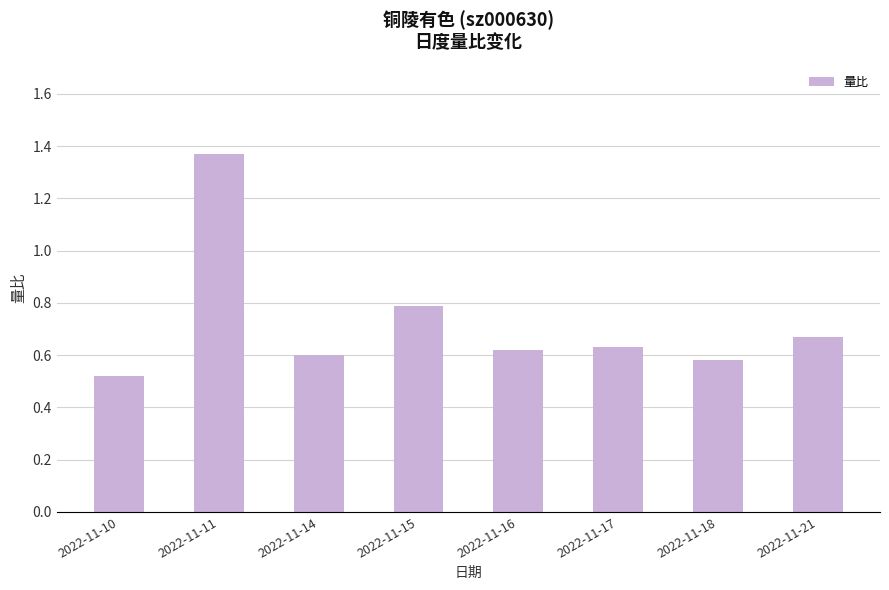

Count the values in the range 0 to 1.

7